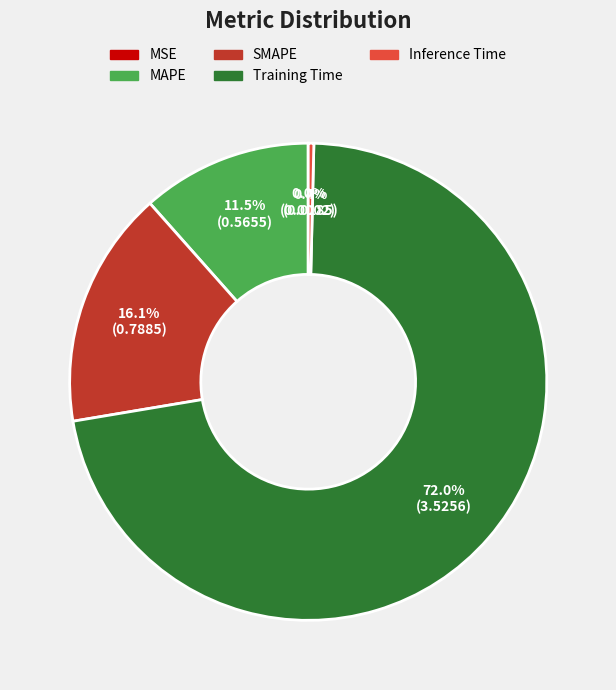

To the nearest percent, what percentage of the pie is SMAPE?

16%